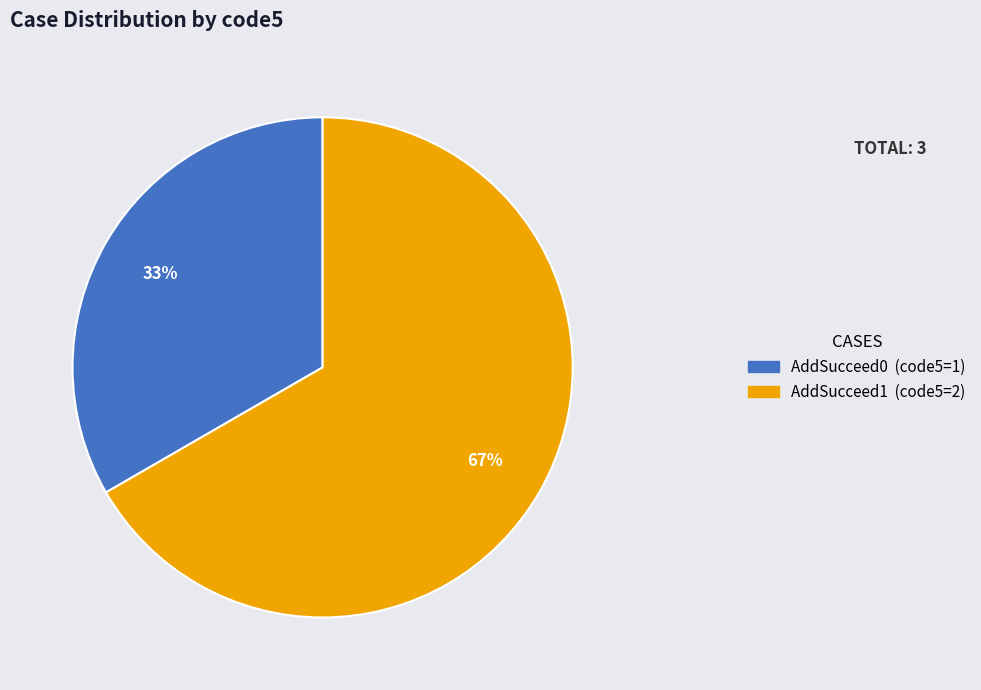

Is the sum of AddSucceed0 and AddSucceed1 greater than half?

Yes